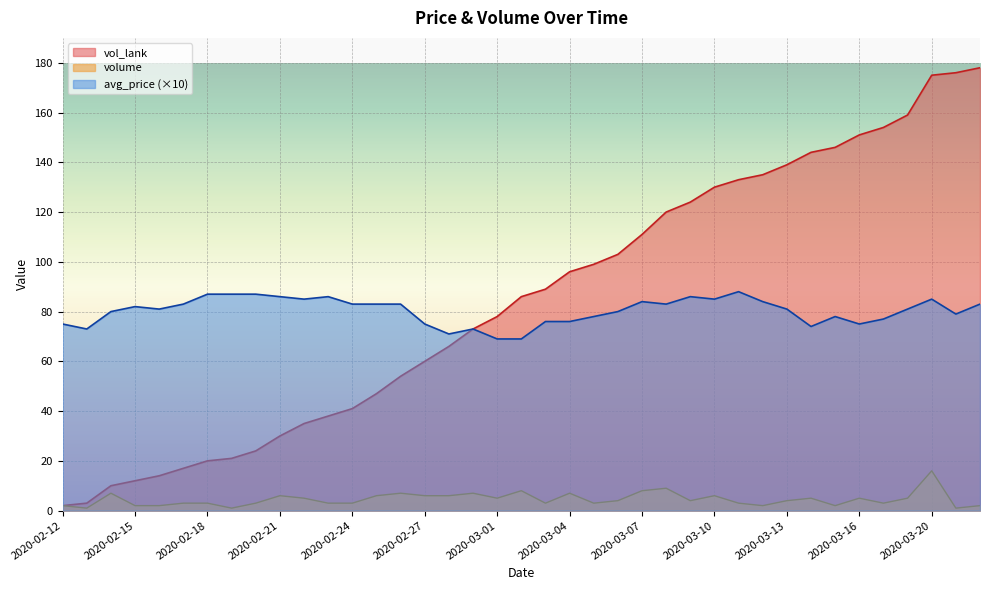

List the labels in order of vol_lank value, smallest first.

2020-02-12, 2020-02-13, 2020-02-14, 2020-02-15, 2020-02-16, 2020-02-17, 2020-02-18, 2020-02-19, 2020-02-20, 2020-02-21, 2020-02-22, 2020-02-23, 2020-02-24, 2020-02-25, 2020-02-26, 2020-02-27, 2020-02-28, 2020-02-29, 2020-03-01, 2020-03-02, 2020-03-03, 2020-03-04, 2020-03-05, 2020-03-06, 2020-03-07, 2020-03-08, 2020-03-09, 2020-03-10, 2020-03-11, 2020-03-12, 2020-03-13, 2020-03-14, 2020-03-15, 2020-03-16, 2020-03-17, 2020-03-18, 2020-03-20, 2020-03-21, 2020-03-22